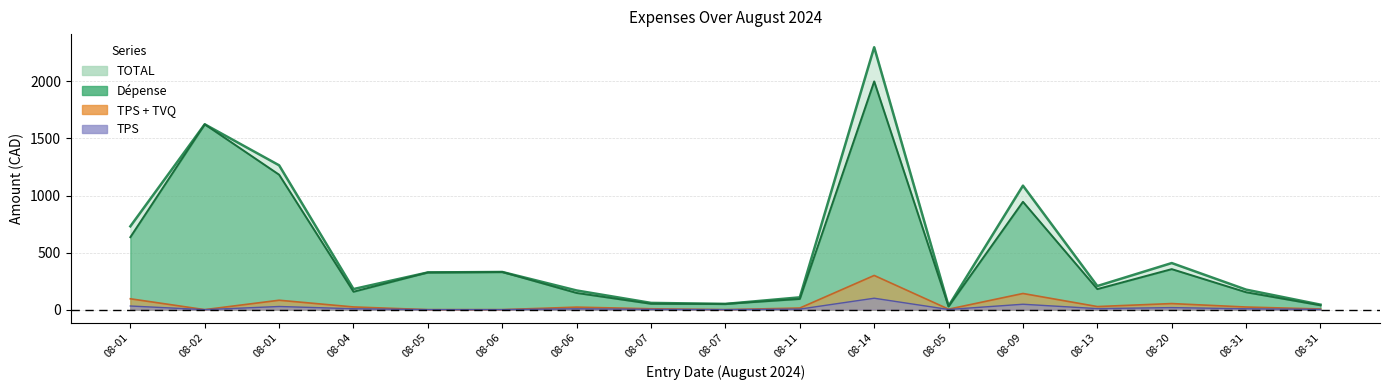

The TPS series shows -62.2 at 08-06. True or false?

False